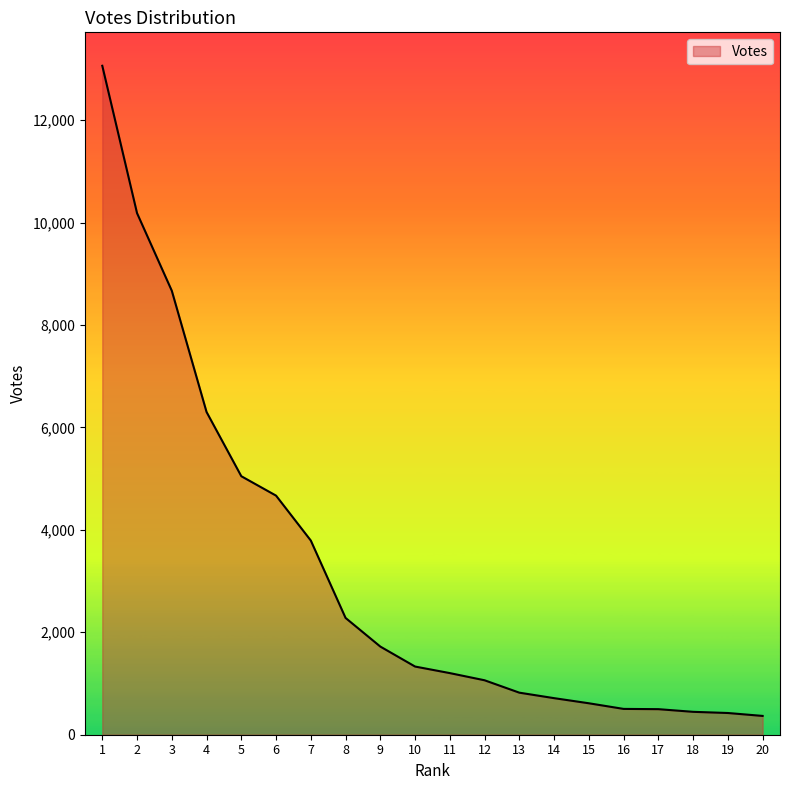

What is the change in value from 11 to 14?

-489